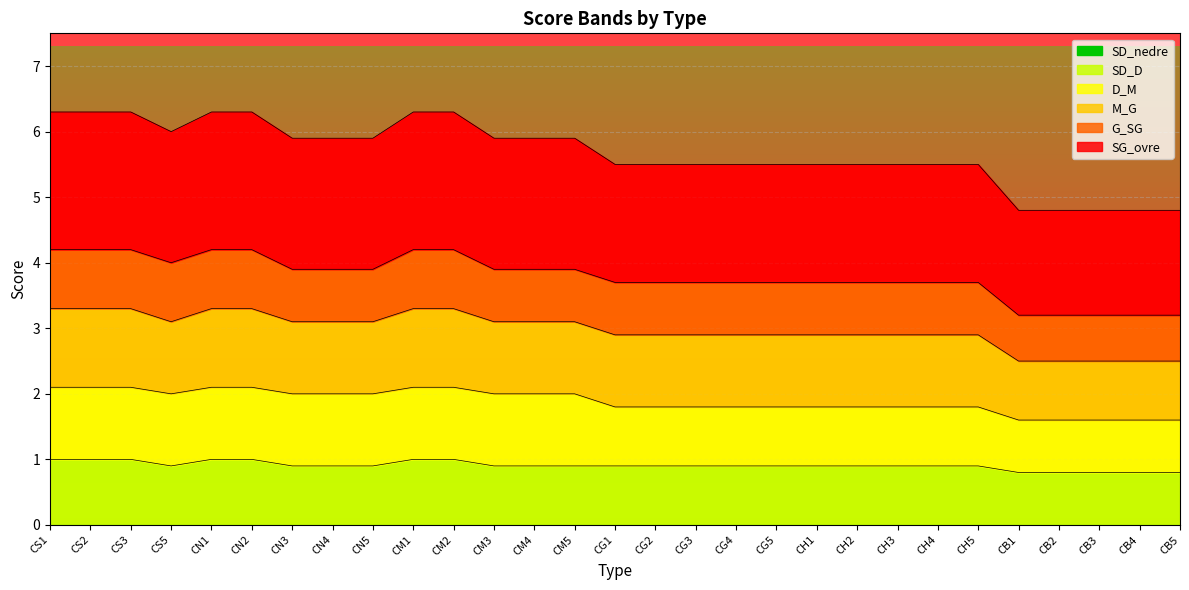

True or false: G_SG and SG_ovre intersect in this chart.

False